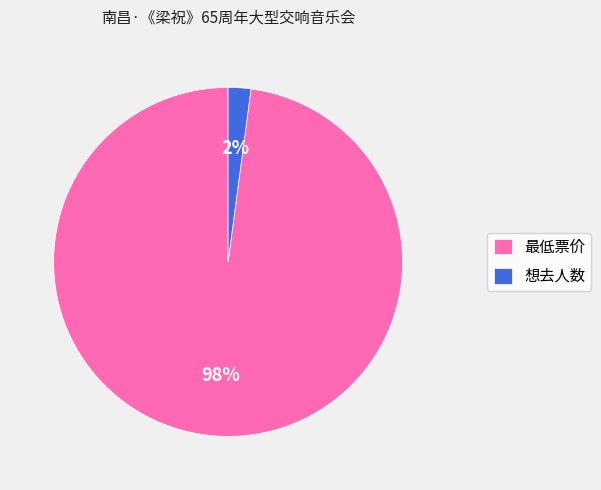

Is there any slice that represents more than half of the pie?

Yes